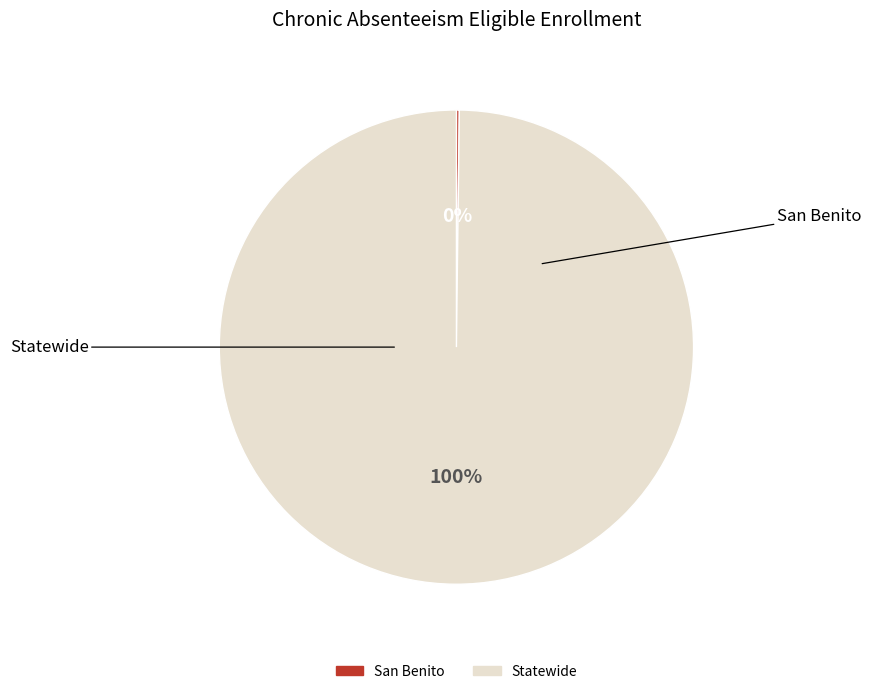

Is it true that Statewide is 100% of the pie?

True